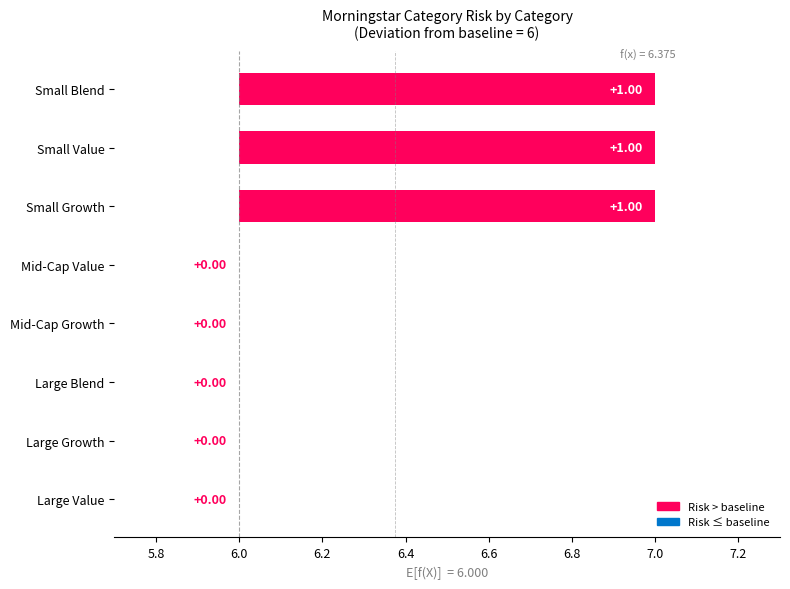

What is the sum of all values?

3